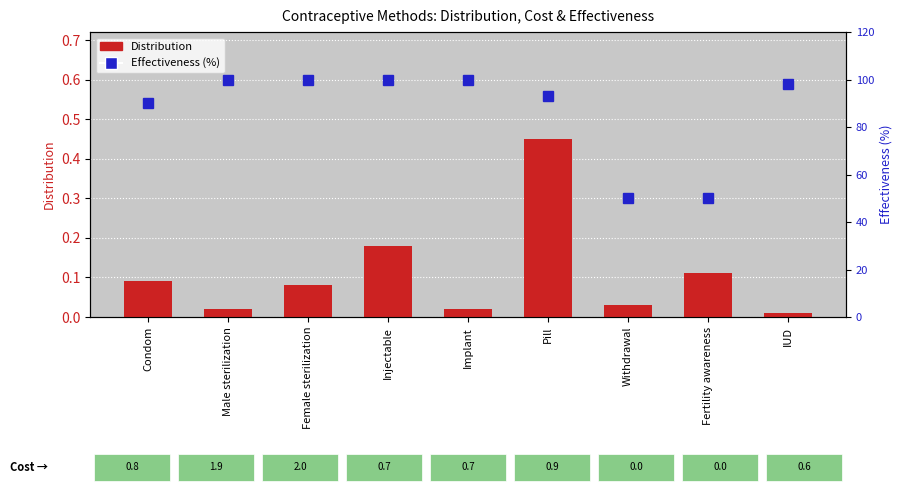

What are all the series names shown in the legend?

Distribution, Effectiveness (%)